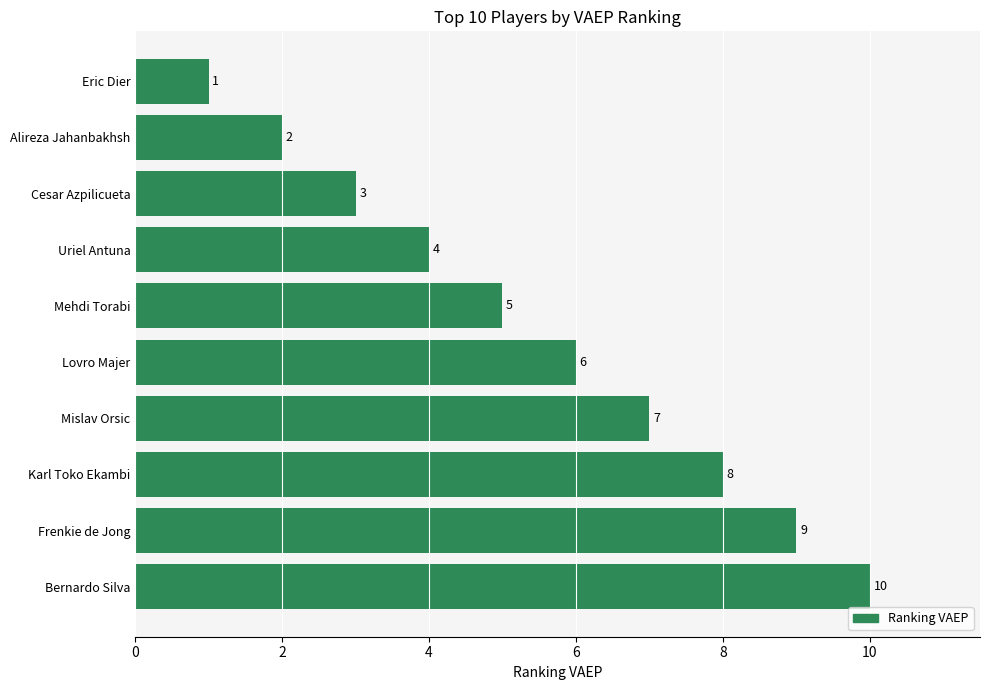

Does the chart contain stacked bars?

No